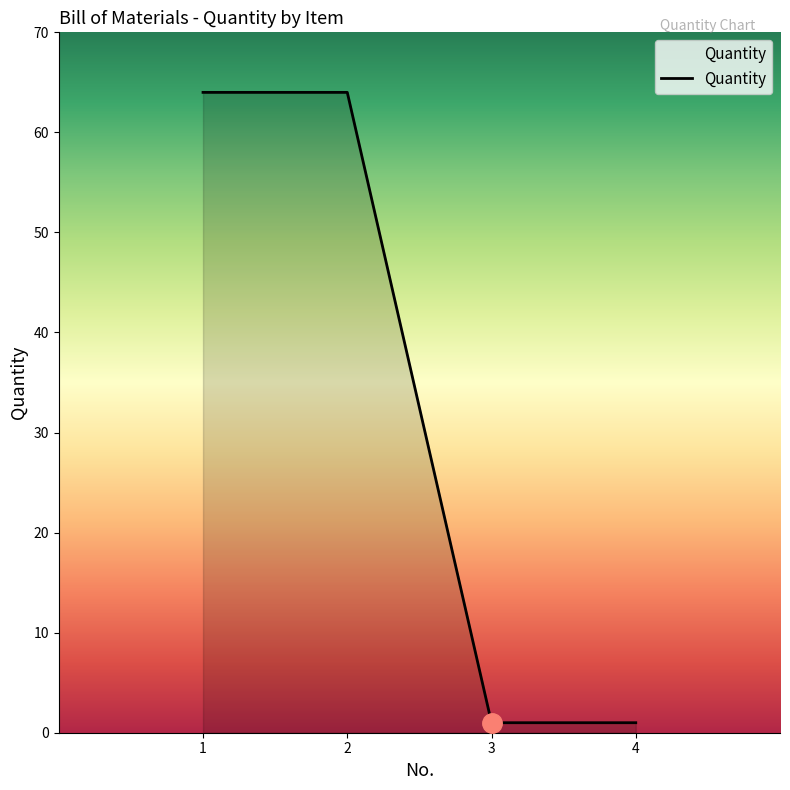

True or false: there are more than 2 points higher than both neighbors.

False